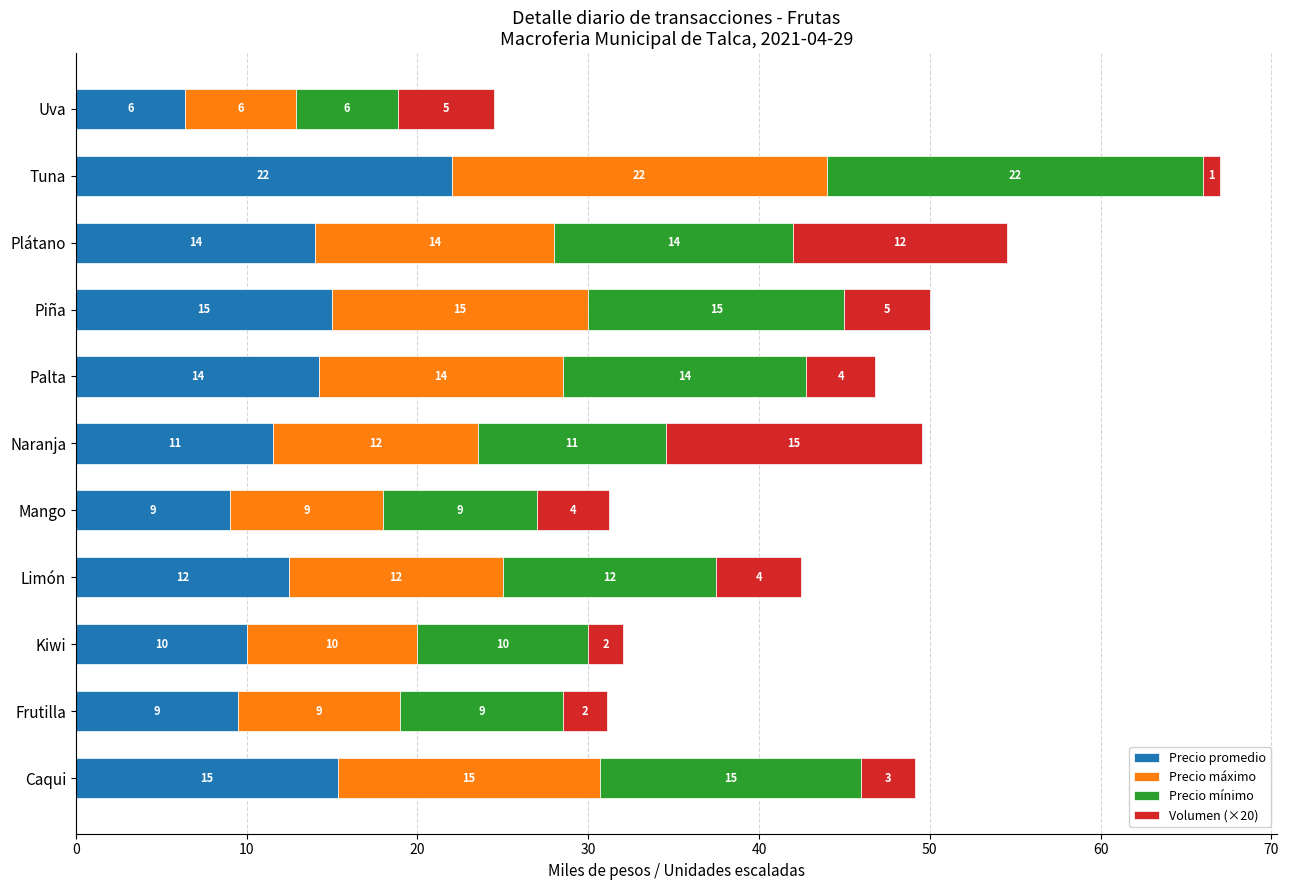

At which label does Precio promedio reach its peak?

Tuna